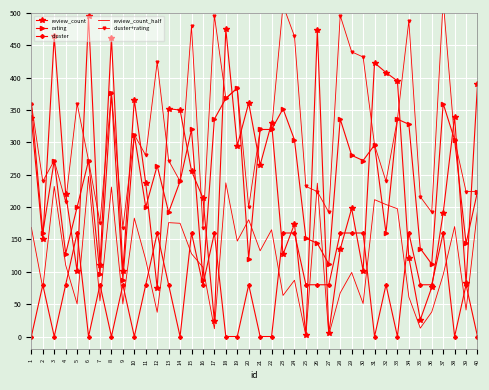

Reading left to right, what are all the values shown in this chart?

review_count: 1=337.0	2=150.0	3=464.0	4=221.0	5=101.0	6=495.0	7=110.0	8=462.0	9=101.0	10=366.0	11=237.0	12=75.0	13=352.0	14=350.0	15=256.0	16=214.0	17=24.0	18=475.0	19=295.0	20=361.0	21=265.0	22=330.0	23=127.0	24=174.0	25=2.0	26=474.0	27=5.0	28=135.0	29=198.0	30=102.0	31=423.0	32=408.0	33=395.0	34=122.0	35=26.0	36=76.0	37=191.0	38=340.0	39=82.0	40=390.0
rating: 1=360.0	2=160.0	3=272.0	4=128.0	5=200.0	6=272.0	7=96.0	8=376.0	9=88.0	10=312.0	11=200.0	12=264.0	13=192.0	14=240.0	15=320.0	16=88.0	17=336.0	18=368.0	19=384.0	20=120.0	21=320.0	22=320.0	23=352.0	24=304.0	25=152.0	26=144.0	27=112.0	28=336.0	29=280.0	30=272.0	31=296.0	32=160.0	33=336.0	34=328.0	35=136.0	36=112.0	37=360.0	38=304.0	39=144.0	40=224.0
cluster: 1=0.0	2=80.0	3=0.0	4=80.0	5=160.0	6=0.0	7=80.0	8=0.0	9=80.0	10=0.0	11=80.0	12=160.0	13=80.0	14=0.0	15=160.0	16=80.0	17=160.0	18=0.0	19=0.0	20=80.0	21=0.0	22=0.0	23=160.0	24=160.0	25=80.0	26=80.0	27=80.0	28=160.0	29=160.0	30=160.0	31=0.0	32=80.0	33=0.0	34=160.0	35=80.0	36=80.0	37=160.0	38=0.0	39=80.0	40=0.0
review_count_half: 1=168.5	2=75.0	3=232.0	4=110.5	5=50.5	6=247.5	7=55.0	8=231.0	9=50.5	10=183.0	11=118.5	12=37.5	13=176.0	14=175.0	15=128.0	16=107.0	17=12.0	18=237.5	19=147.5	20=180.5	21=132.5	22=165.0	23=63.5	24=87.0	25=1.0	26=237.0	27=2.5	28=67.5	29=99.0	30=51.0	31=211.5	32=204.0	33=197.5	34=61.0	35=13.0	36=38.0	37=95.5	38=170.0	39=41.0	40=195.0
cluster+rating: 1=360.0	2=240.0	3=272.0	4=208.0	5=360.0	6=272.0	7=176.0	8=376.0	9=168.0	10=312.0	11=280.0	12=424.0	13=272.0	14=240.0	15=480.0	16=168.0	17=496.0	18=368.0	19=384.0	20=200.0	21=320.0	22=320.0	23=512.0	24=464.0	25=232.0	26=224.0	27=192.0	28=496.0	29=440.0	30=432.0	31=296.0	32=240.0	33=336.0	34=488.0	35=216.0	36=192.0	37=520.0	38=304.0	39=224.0	40=224.0